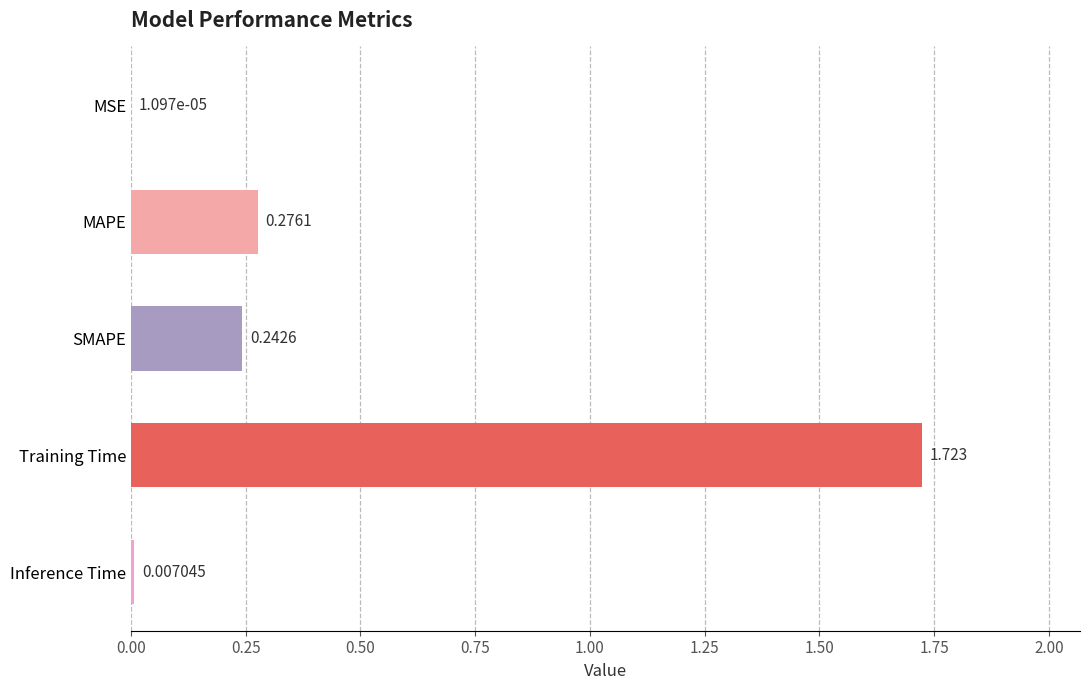

At which category does the chart reach its peak across all series?

Training Time